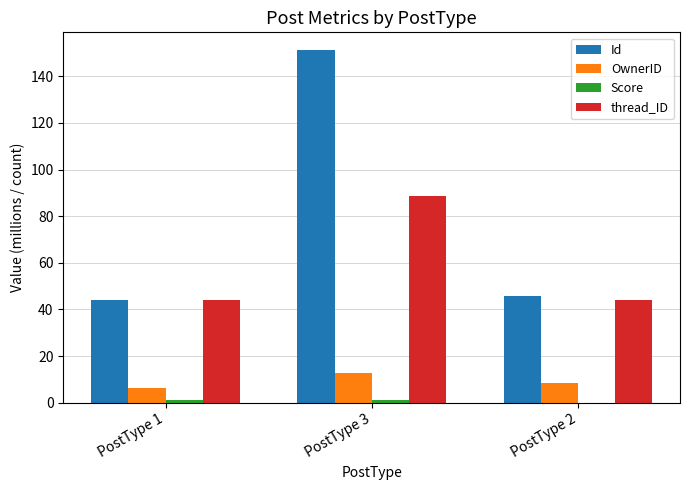

How many distinct data groups are displayed?

4